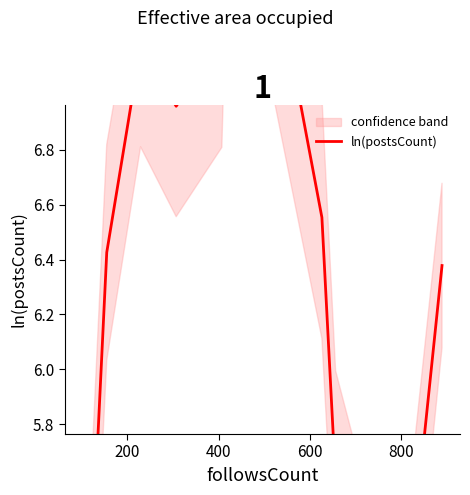

How many series are shown in this chart?

1